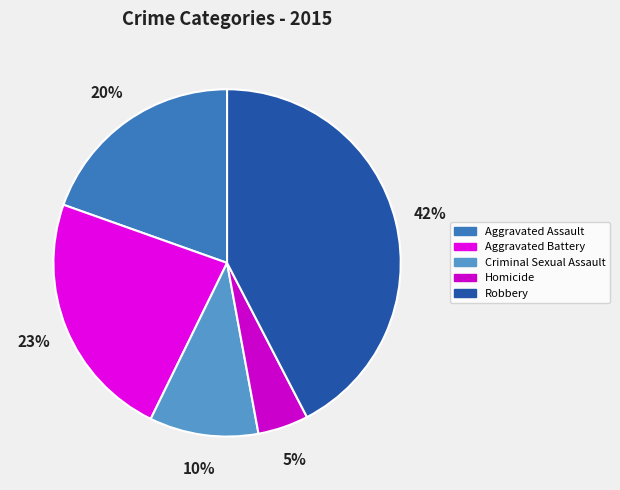

Which has a higher value, Aggravated Battery or Aggravated Assault?

Aggravated Battery